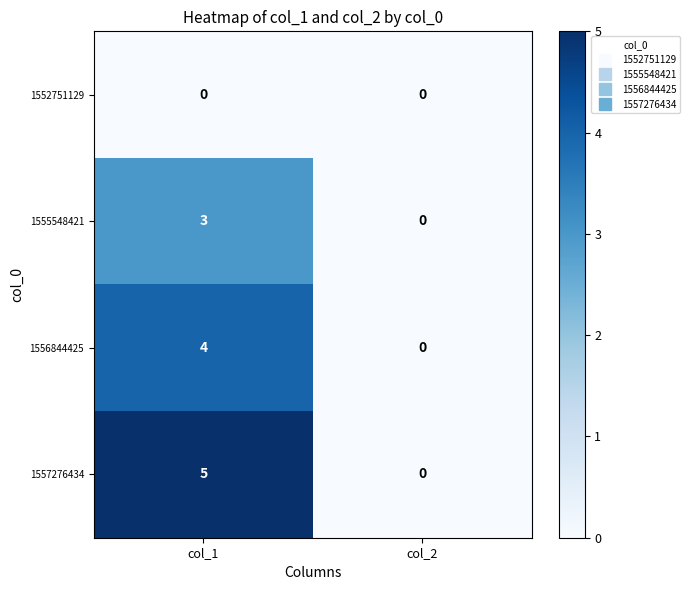

Is it true that 1556844425 equals 4 at col_1?

True